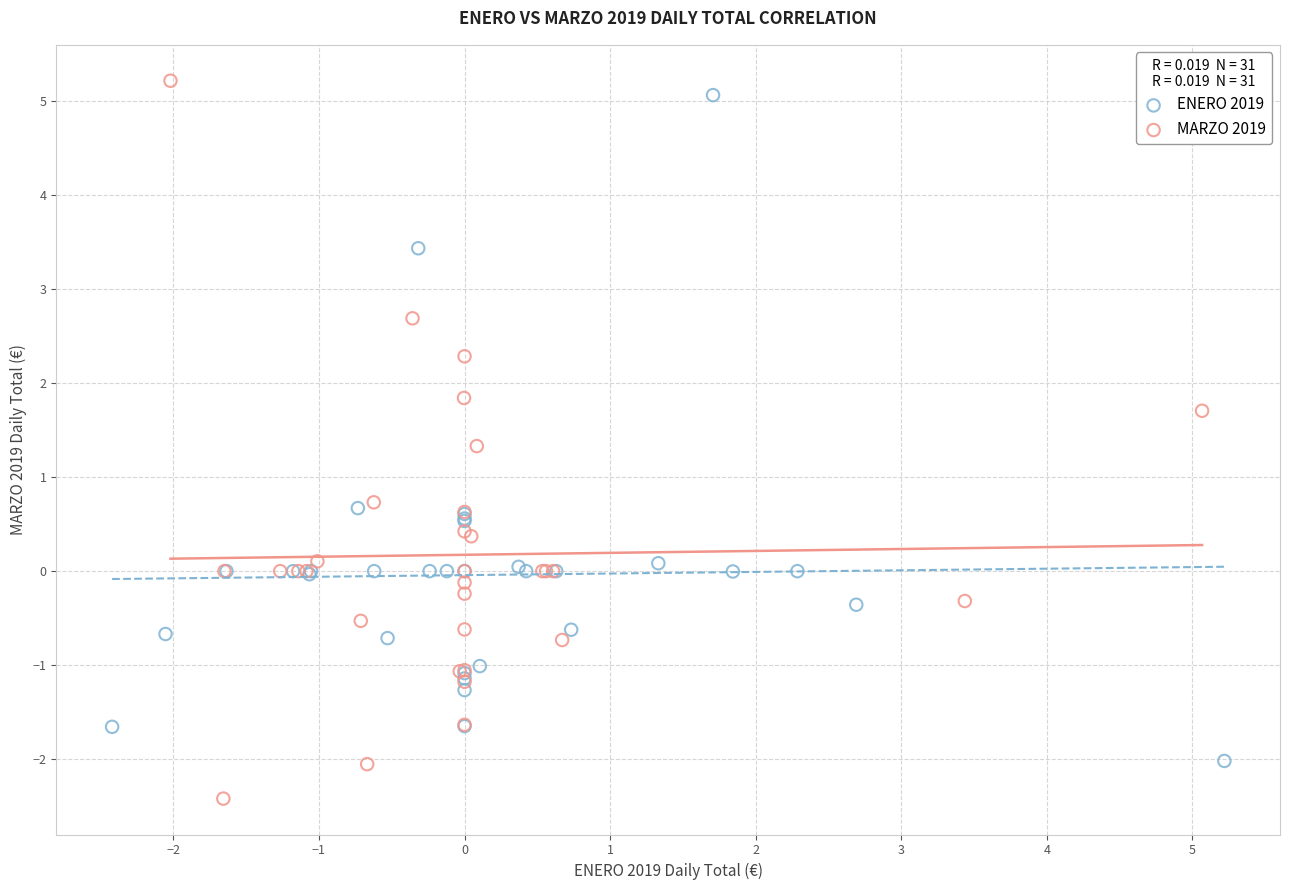

What are all the series names shown in the legend?

ENERO 2019, MARZO 2019